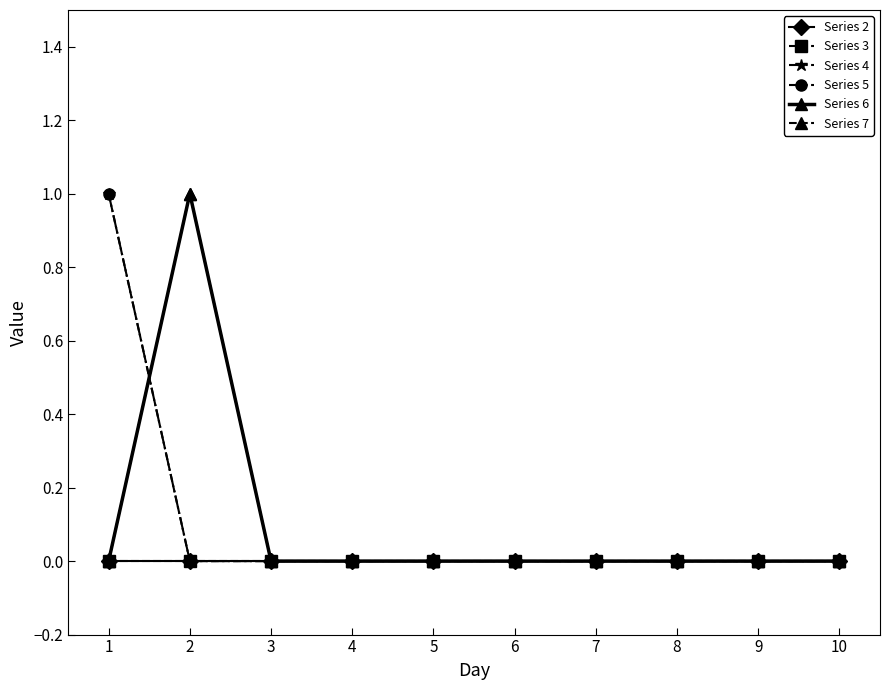

The value of Series 3 at 9 is 0. True or false?

True